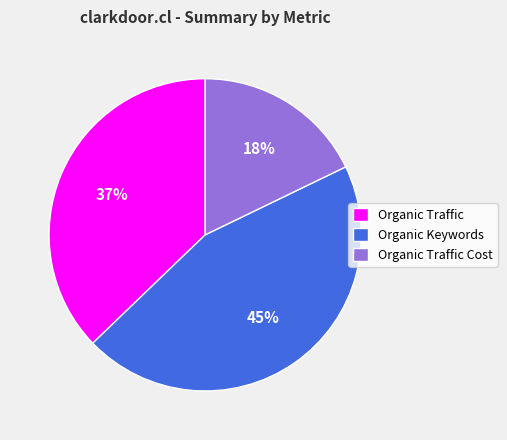

To the nearest percent, what is the difference between the Organic Keywords and Organic Traffic Cost slice percentages?

27%